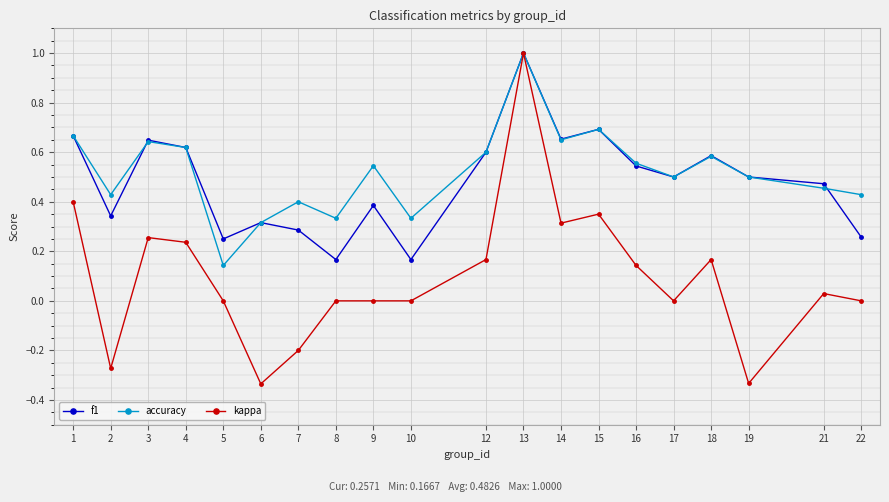

What is the sum of the accuracy values at 3 and 15?

1.3